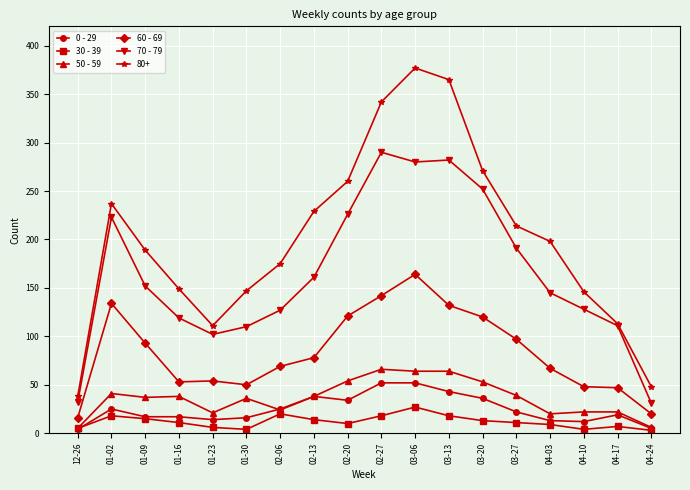

What are all the series names shown in the legend?

0 - 29, 30 - 39, 50 - 59, 60 - 69, 70 - 79, 80+